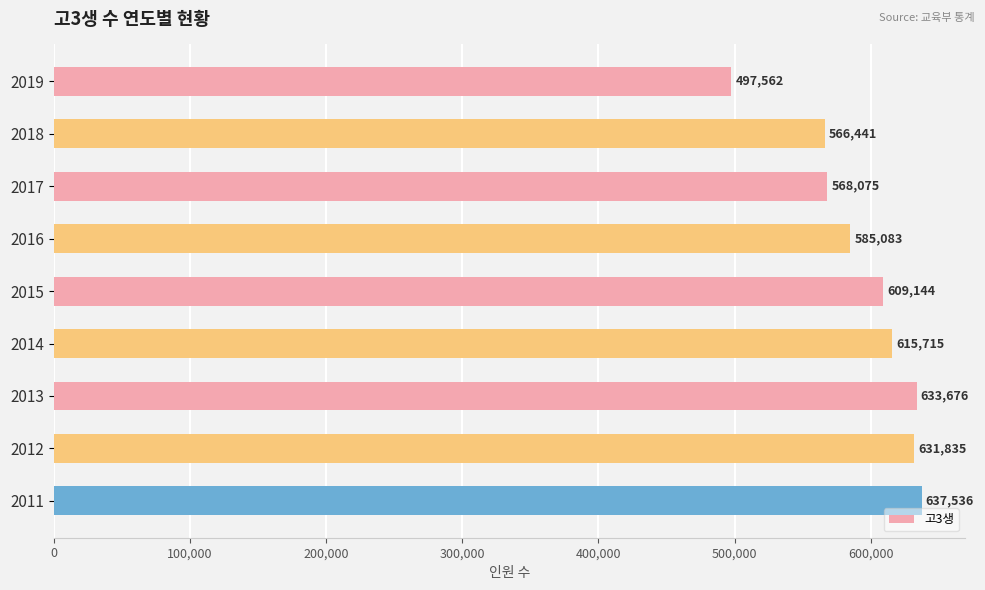

What is the difference between the maximum and minimum values?

139974